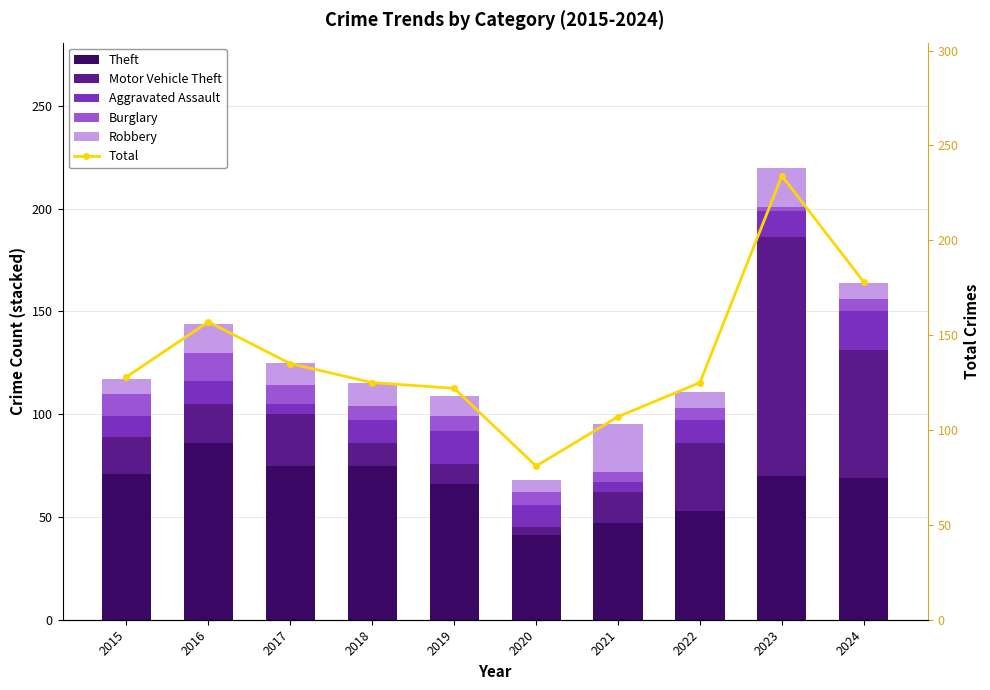

What is the total value across all series at 2021?

202